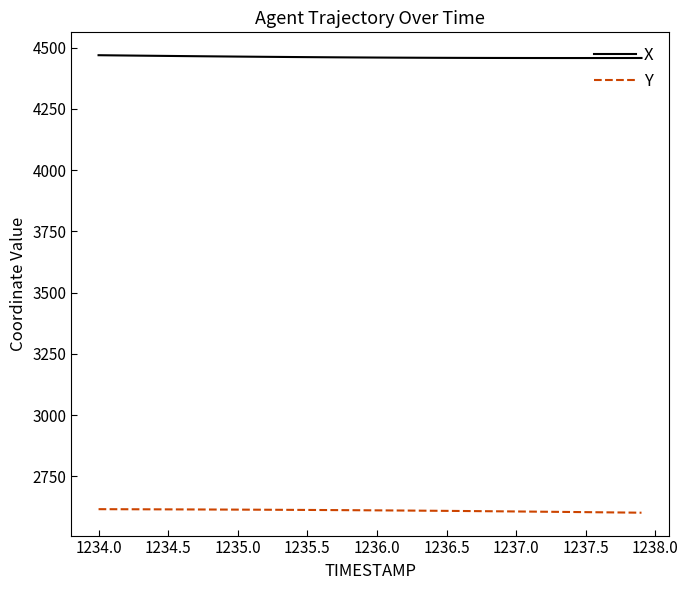

What is the highest value of the Y series?

2616.4